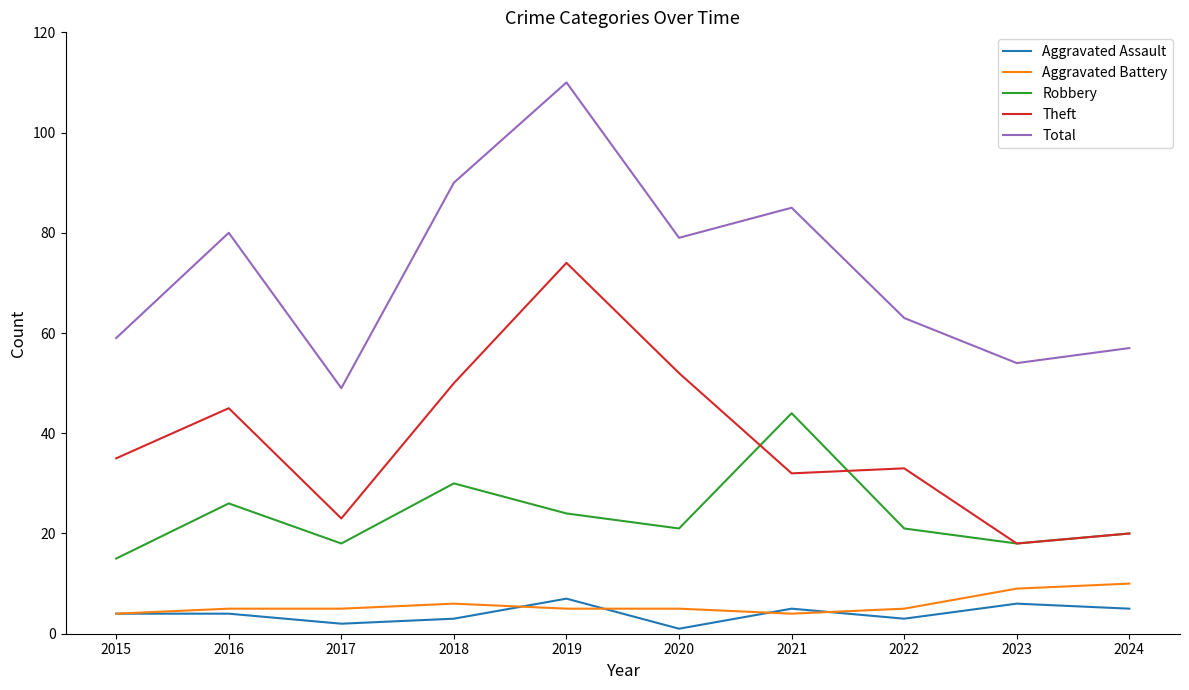

The Theft series shows 31 at 2018. True or false?

False